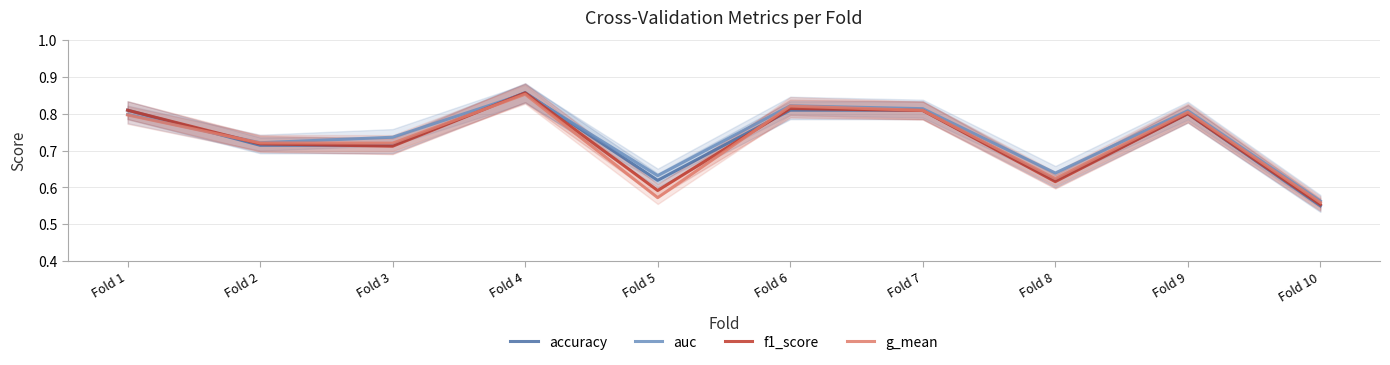

Which series has the widest spread of values?

accuracy